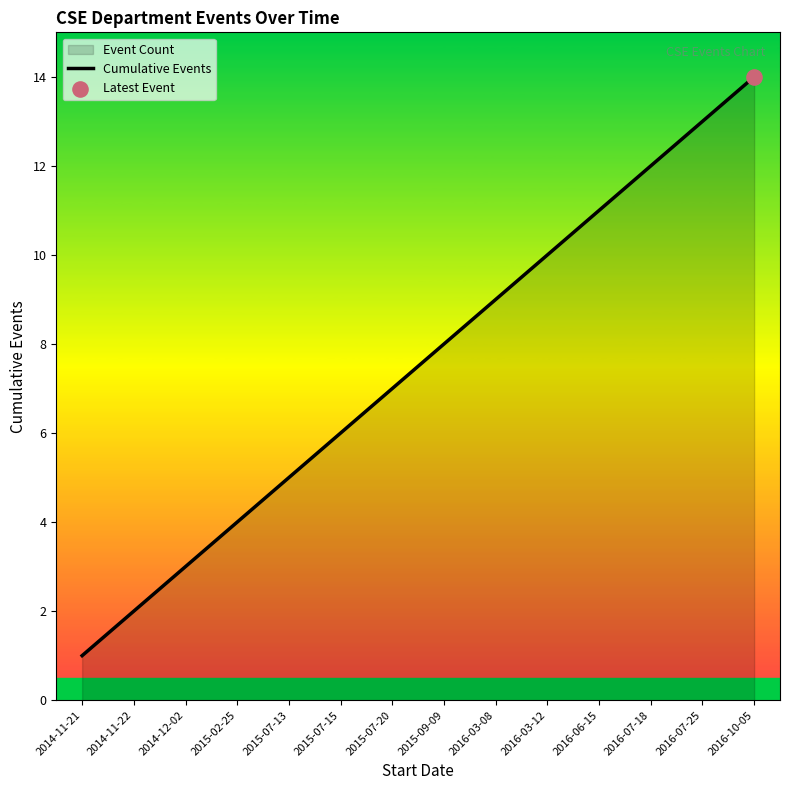

Approximately how many times larger is the value at 2014-11-22 compared to 2015-07-13?

0.4